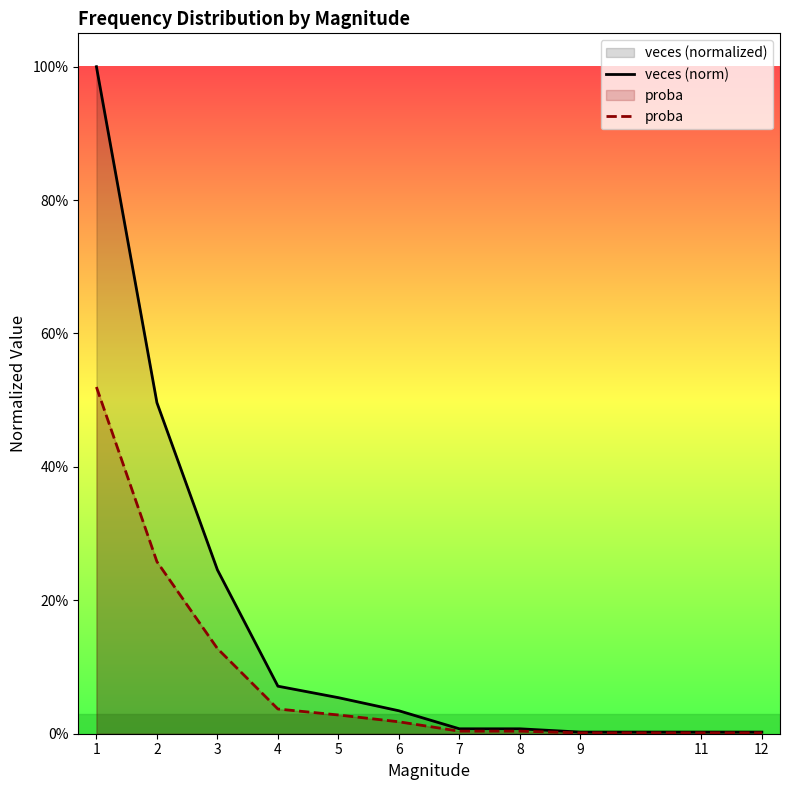

At which label is veces (norm) closest to 0?

9